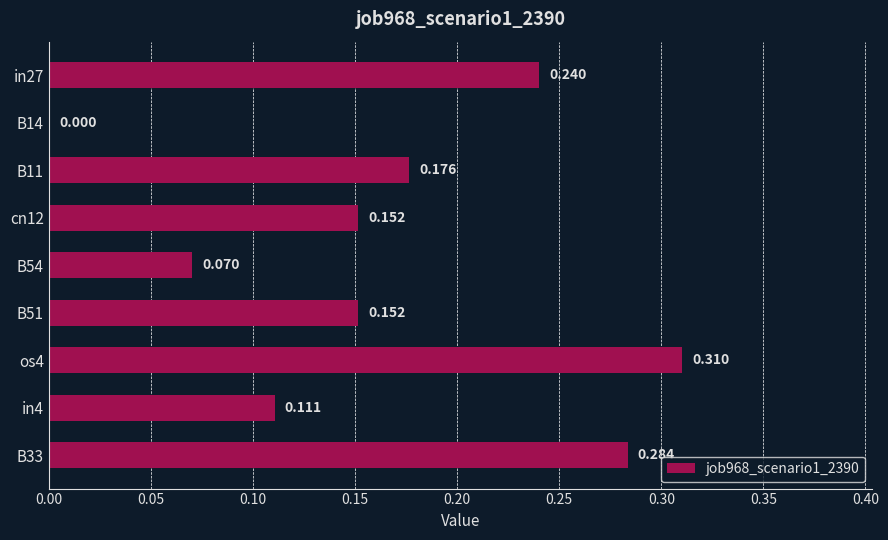

What is the difference between the maximum and minimum values?

0.3